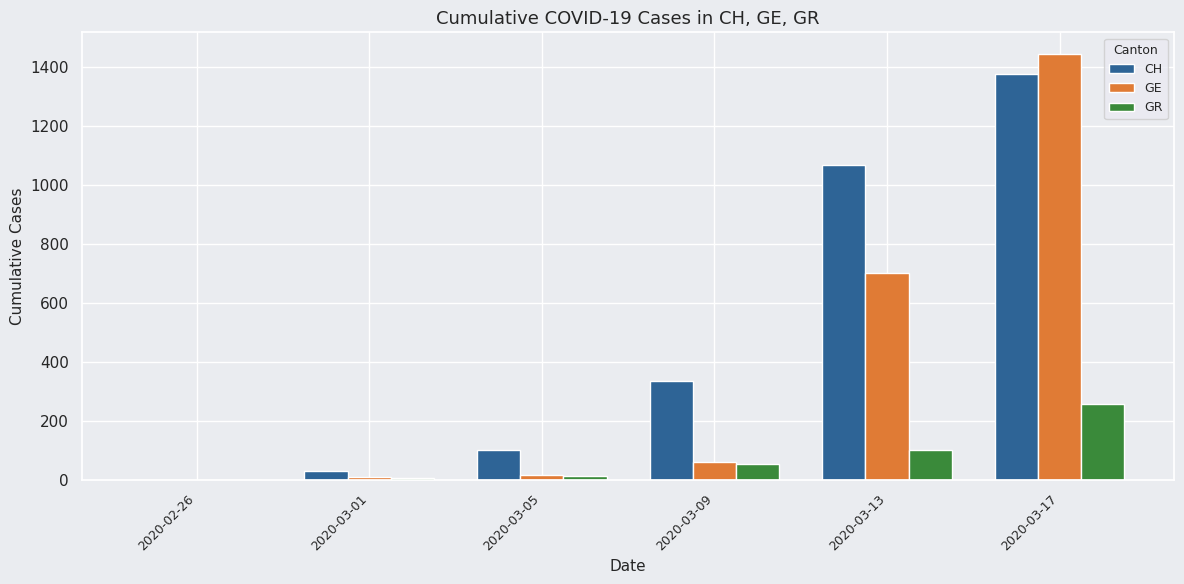

At which label does CH reach its peak?

2020-03-17